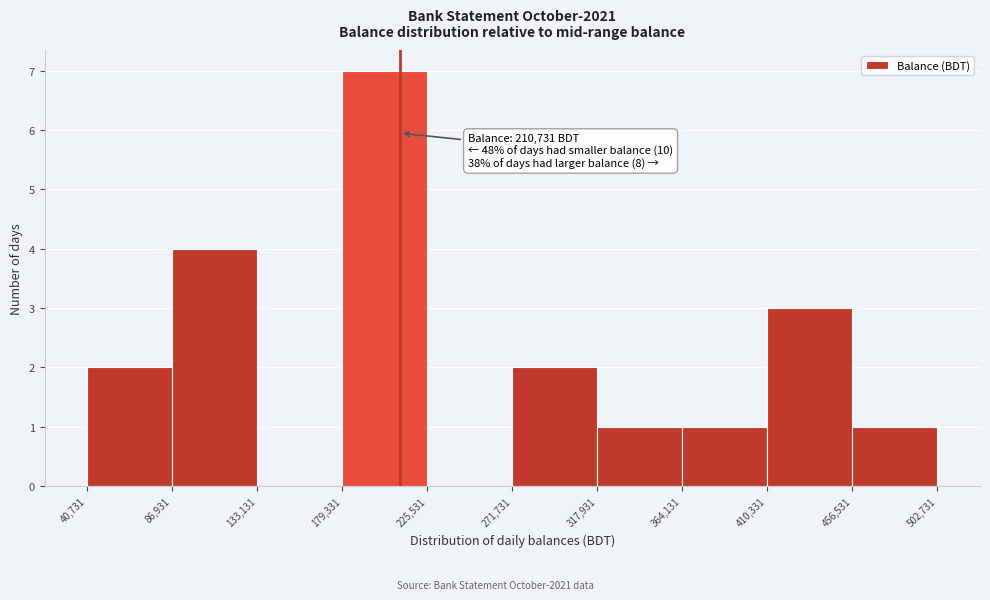

Over which range of the x-axis is the bar tallest?

179,331 to 225,531